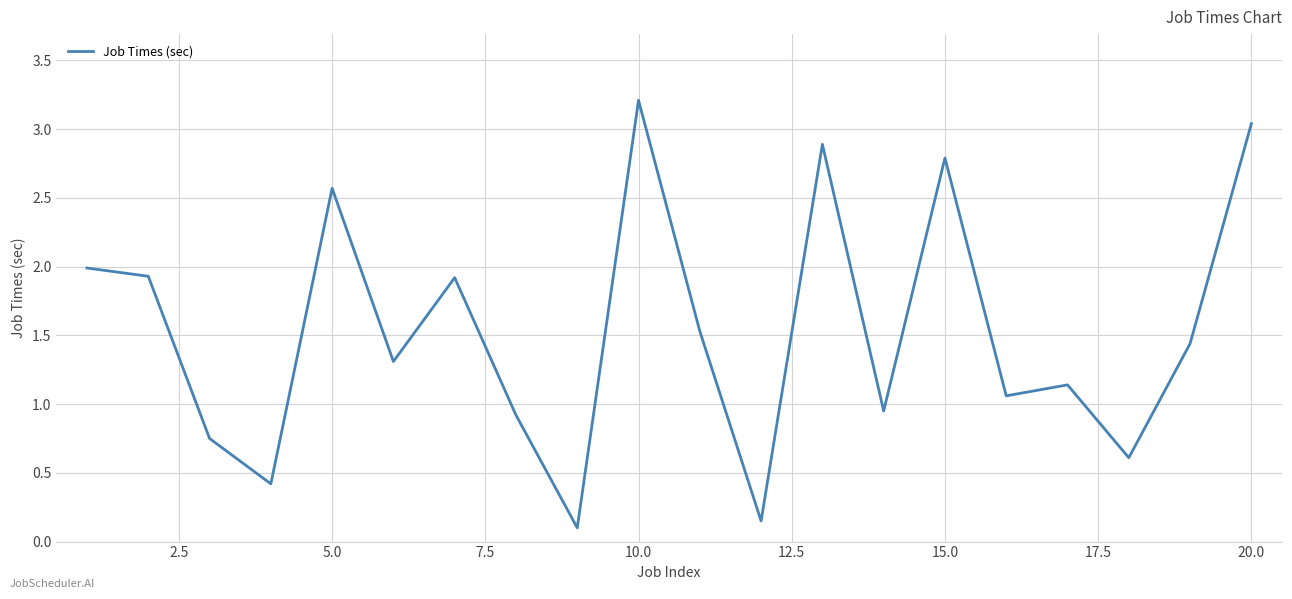

What is the difference between the maximum and minimum values?

3.1